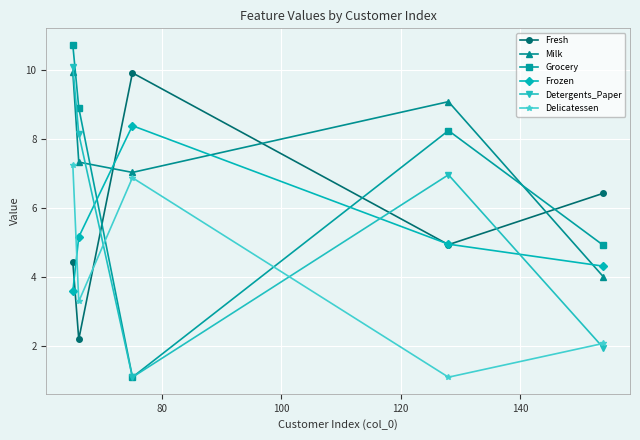

Reading left to right, what are all the values shown in this chart?

Fresh: 4.4	2.2	9.9	4.9	6.4
Milk: 10.0	7.3	7.0	9.1	4.0
Grocery: 10.7	8.9	1.1	8.2	4.9
Frozen: 3.6	5.2	8.4	5.0	4.3
Detergents_Paper: 10.1	8.2	1.1	7.0	1.9
Delicatessen: 7.3	3.3	6.9	1.1	2.1